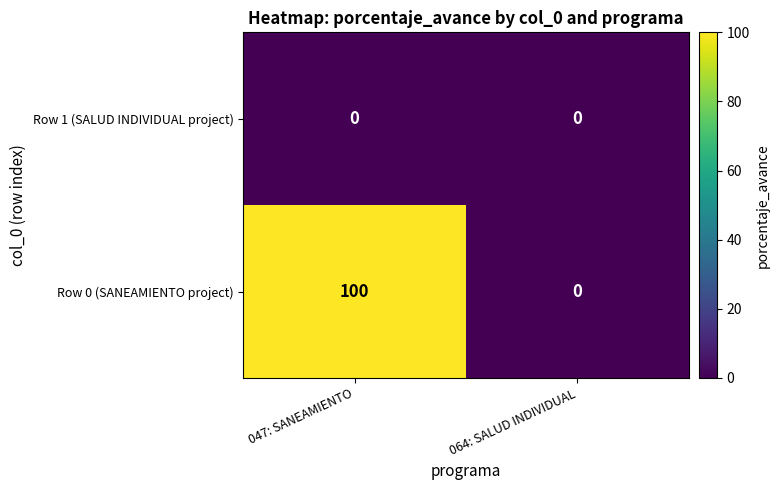

How many categories are shown in the chart?

2